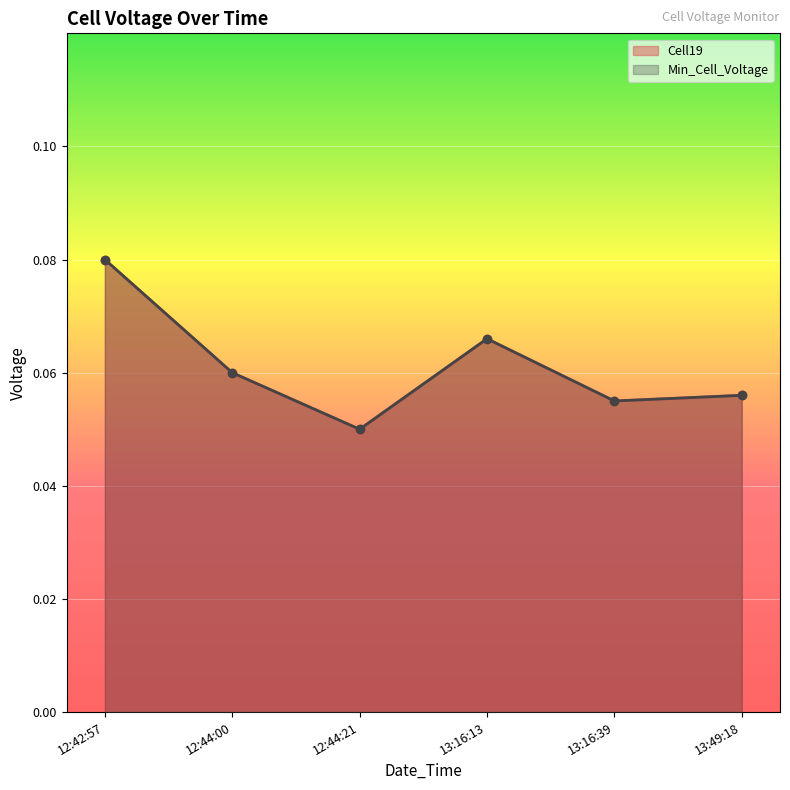

True or false: Cell19 and Min_Cell_Voltage cross at least once.

False